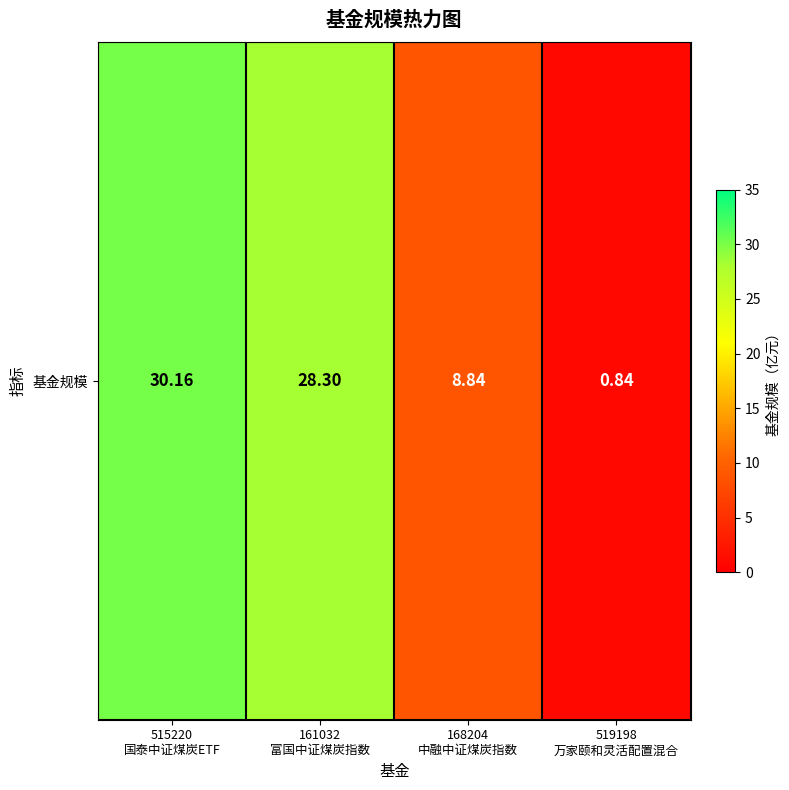

List the labels in order of value, largest first.

515220
国泰中证煤炭ETF, 161032
富国中证煤炭指数, 168204
中融中证煤炭指数, 519198
万家颐和灵活配置混合